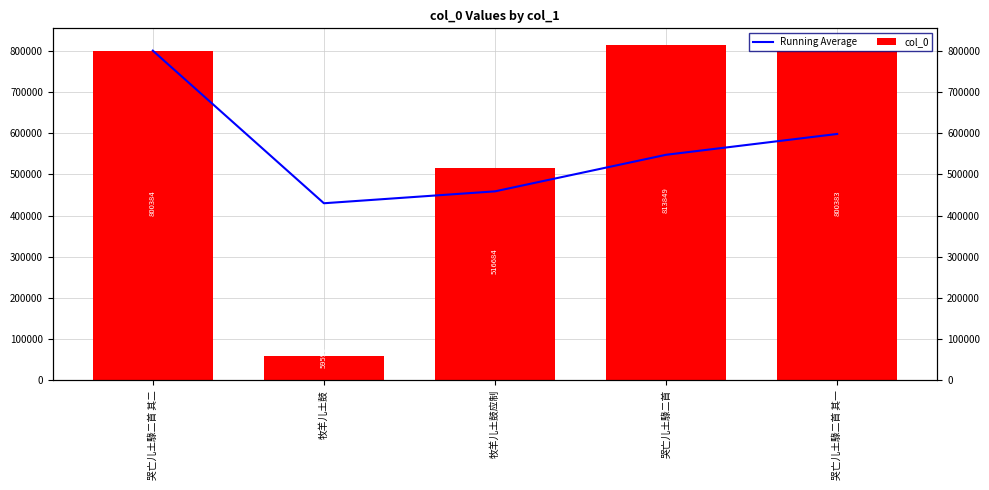

The value of Running Average at 牧羊儿土鼓 is 176586.2. True or false?

False